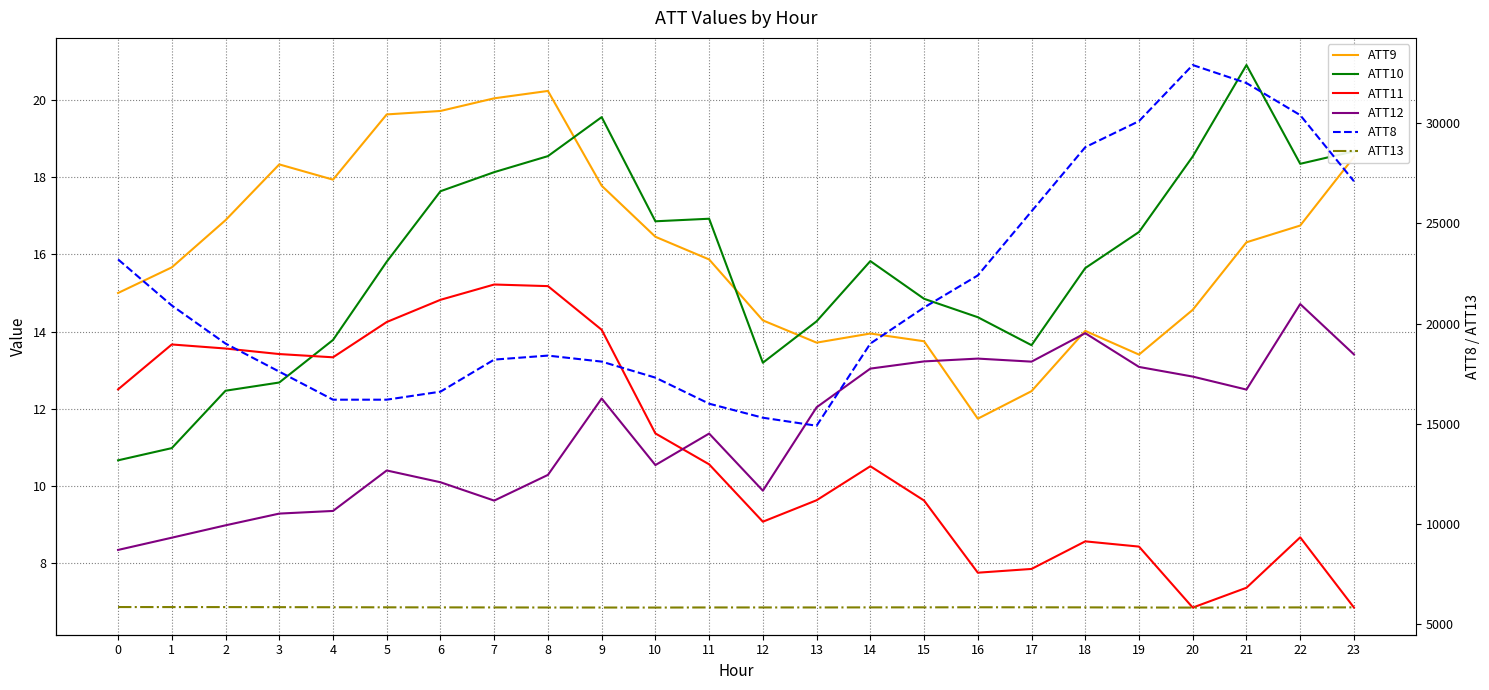

Reading left to right, transcribe all the data shown in this chart.

ATT9: 15.0	15.7	16.9	18.3	17.9	19.6	19.7	20.0	20.2	17.8	16.5	15.9	14.3	13.7	13.9	13.7	11.7	12.5	14.0	13.4	14.6	16.3	16.7	18.5
ATT10: 10.7	11.0	12.5	12.7	13.8	15.8	17.6	18.1	18.5	19.6	16.9	16.9	13.2	14.3	15.8	14.8	14.4	13.6	15.6	16.6	18.5	20.9	18.3	18.7
ATT11: 12.5	13.7	13.6	13.4	13.3	14.2	14.8	15.2	15.2	14.0	11.4	10.6	9.1	9.6	10.5	9.6	7.7	7.8	8.6	8.4	6.8	7.4	8.7	6.8
ATT12: 8.3	8.7	9.0	9.3	9.3	10.4	10.1	9.6	10.3	12.3	10.5	11.4	9.9	12.0	13.0	13.2	13.3	13.2	14.0	13.1	12.8	12.5	14.7	13.4
ATT8: 23200.0	20900.0	19000.0	17600.0	16200.0	16200.0	16600.0	18200.0	18400.0	18100.0	17300.0	16000.0	15300.0	14900.0	19000.0	20800.0	22400.0	25600.0	28800.0	30100.0	32900.0	32000.0	30400.0	27100.0
ATT13: 5852.4	5851.2	5850.4	5847.3	5843.0	5839.0	5835.9	5833.6	5829.5	5828.7	5827.2	5832.3	5832.4	5832.3	5835.5	5837.5	5841.4	5839.4	5836.2	5830.2	5825.3	5828.3	5834.8	5836.4